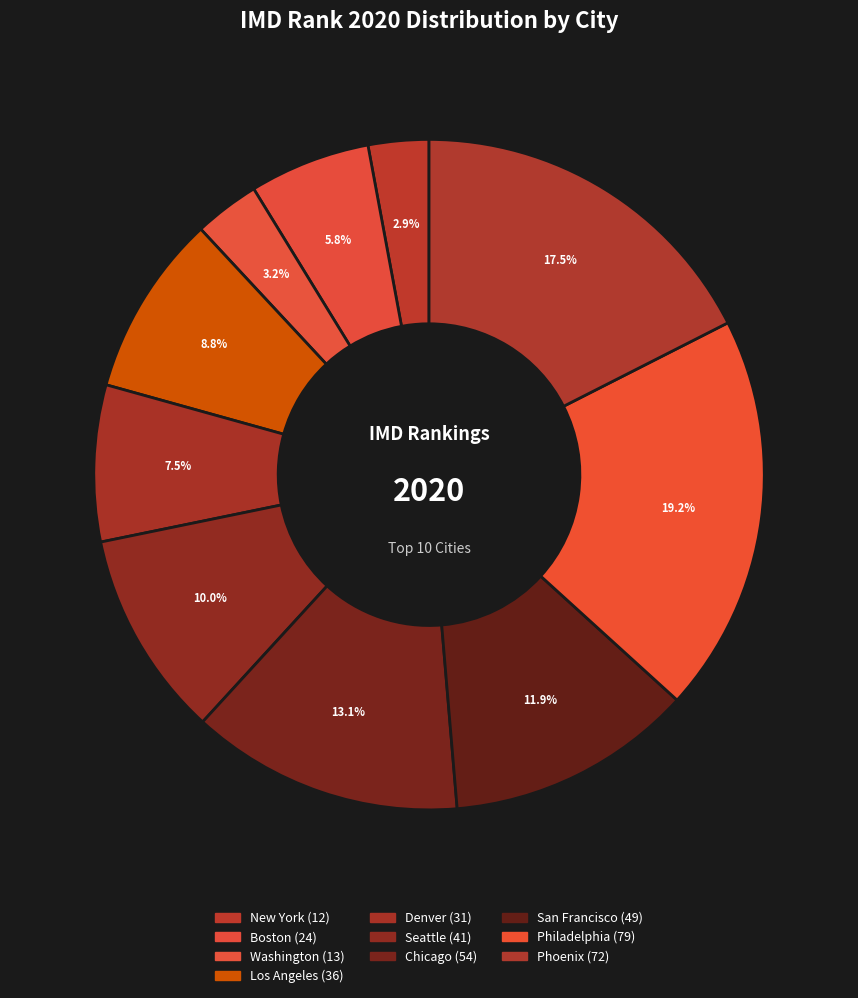

How many segments does this pie chart have?

10